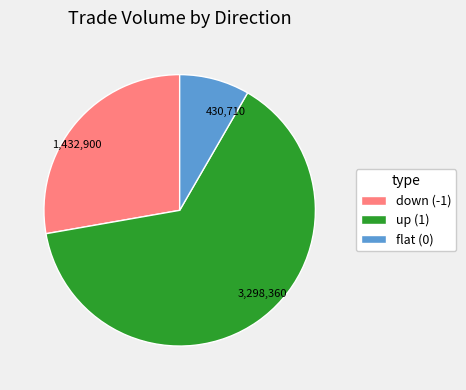

Between 430,710 and 1,432,900, which is larger?

1,432,900